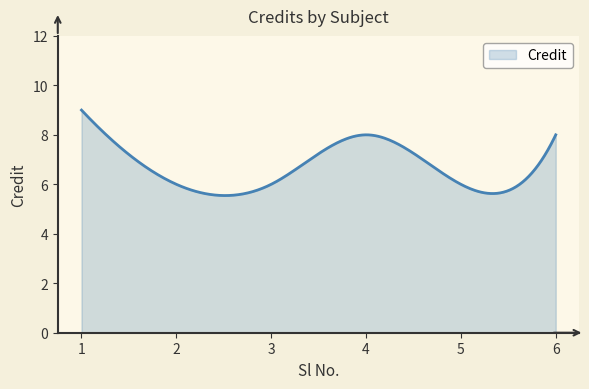

What is the maximum value shown in the chart?

9.0